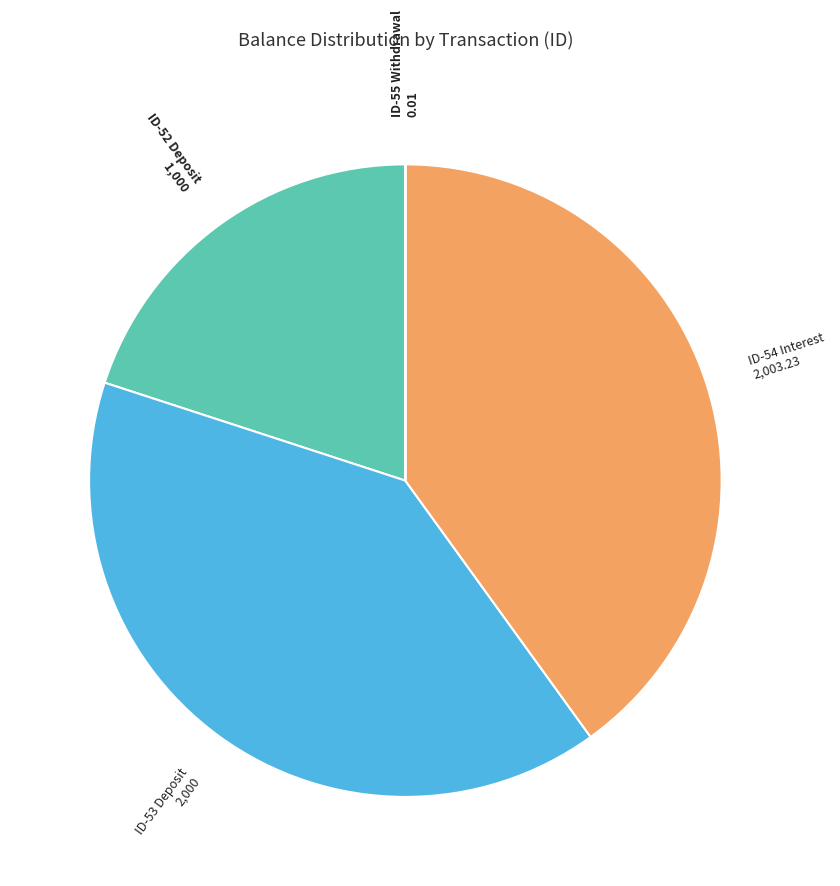

Is there a majority slice in this chart?

No